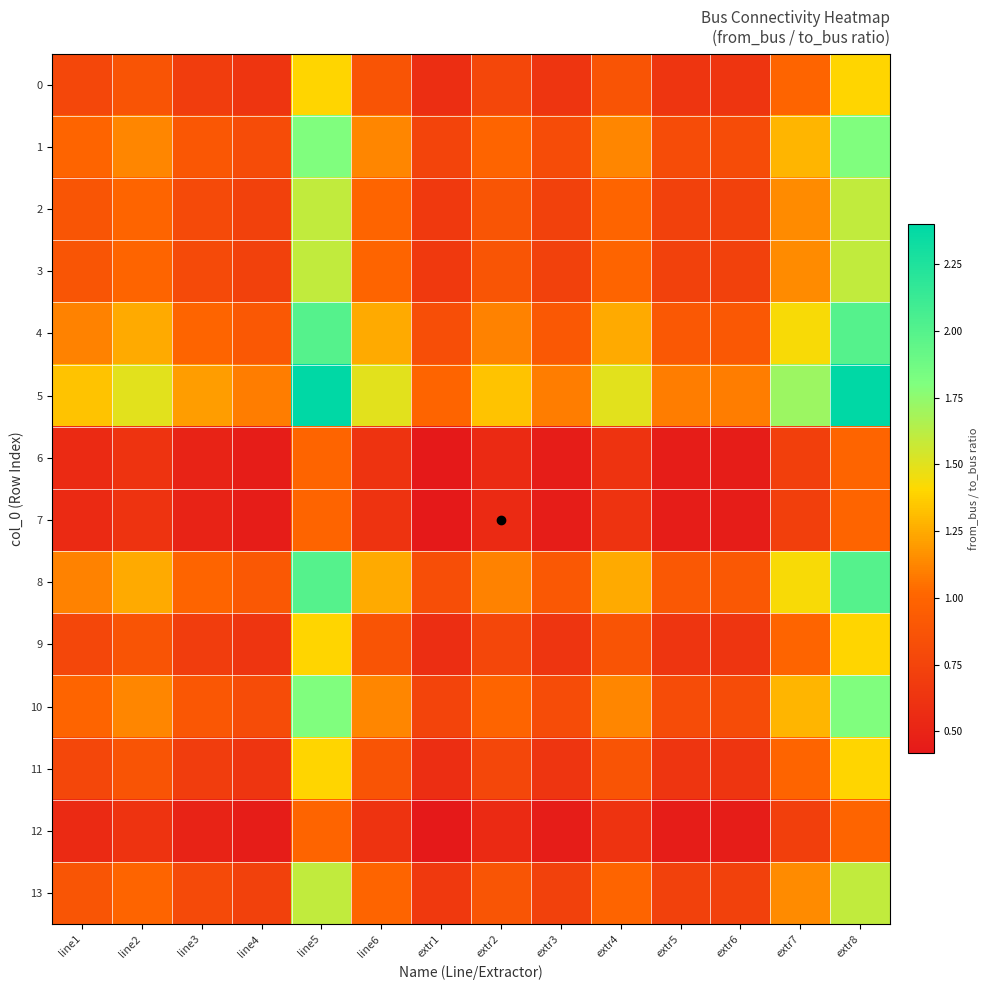

Reading right to left, list all the values displayed in this chart.

0: extr8=1.4	extr7=1.0	extr6=0.6	extr5=0.6	extr4=0.9	extr3=0.6	extr2=0.8	extr1=0.6	line6=0.9	line5=1.4	line4=0.6	line3=0.7	line2=0.9	line1=0.8
1: extr8=1.8	extr7=1.3	extr6=0.8	extr5=0.8	extr4=1.1	extr3=0.8	extr2=1.0	extr1=0.8	line6=1.1	line5=1.8	line4=0.8	line3=0.9	line2=1.1	line1=1.0
2: extr8=1.6	extr7=1.1	extr6=0.7	extr5=0.7	extr4=1.0	extr3=0.7	extr2=0.9	extr1=0.7	line6=1.0	line5=1.6	line4=0.7	line3=0.8	line2=1.0	line1=0.9
3: extr8=1.6	extr7=1.1	extr6=0.7	extr5=0.7	extr4=1.0	extr3=0.7	extr2=0.9	extr1=0.7	line6=1.0	line5=1.6	line4=0.7	line3=0.8	line2=1.0	line1=0.9
4: extr8=2.0	extr7=1.4	extr6=0.9	extr5=0.9	extr4=1.2	extr3=0.9	extr2=1.1	extr1=0.8	line6=1.2	line5=2.0	line4=0.9	line3=1.0	line2=1.2	line1=1.1
5: extr8=2.4	extr7=1.7	extr6=1.1	extr5=1.1	extr4=1.5	extr3=1.1	extr2=1.3	extr1=1.0	line6=1.5	line5=2.4	line4=1.1	line3=1.2	line2=1.5	line1=1.3
6: extr8=1.0	extr7=0.7	extr6=0.5	extr5=0.5	extr4=0.6	extr3=0.5	extr2=0.6	extr1=0.4	line6=0.6	line5=1.0	line4=0.5	line3=0.5	line2=0.6	line1=0.6
7: extr8=1.0	extr7=0.7	extr6=0.5	extr5=0.5	extr4=0.6	extr3=0.5	extr2=0.6	extr1=0.4	line6=0.6	line5=1.0	line4=0.5	line3=0.5	line2=0.6	line1=0.6
8: extr8=2.0	extr7=1.4	extr6=0.9	extr5=0.9	extr4=1.2	extr3=0.9	extr2=1.1	extr1=0.8	line6=1.2	line5=2.0	line4=0.9	line3=1.0	line2=1.2	line1=1.1
9: extr8=1.4	extr7=1.0	extr6=0.6	extr5=0.6	extr4=0.9	extr3=0.6	extr2=0.8	extr1=0.6	line6=0.9	line5=1.4	line4=0.6	line3=0.7	line2=0.9	line1=0.8
10: extr8=1.8	extr7=1.3	extr6=0.8	extr5=0.8	extr4=1.1	extr3=0.8	extr2=1.0	extr1=0.8	line6=1.1	line5=1.8	line4=0.8	line3=0.9	line2=1.1	line1=1.0
11: extr8=1.4	extr7=1.0	extr6=0.6	extr5=0.6	extr4=0.9	extr3=0.6	extr2=0.8	extr1=0.6	line6=0.9	line5=1.4	line4=0.6	line3=0.7	line2=0.9	line1=0.8
12: extr8=1.0	extr7=0.7	extr6=0.5	extr5=0.5	extr4=0.6	extr3=0.5	extr2=0.6	extr1=0.4	line6=0.6	line5=1.0	line4=0.5	line3=0.5	line2=0.6	line1=0.6
13: extr8=1.6	extr7=1.1	extr6=0.7	extr5=0.7	extr4=1.0	extr3=0.7	extr2=0.9	extr1=0.7	line6=1.0	line5=1.6	line4=0.7	line3=0.8	line2=1.0	line1=0.9